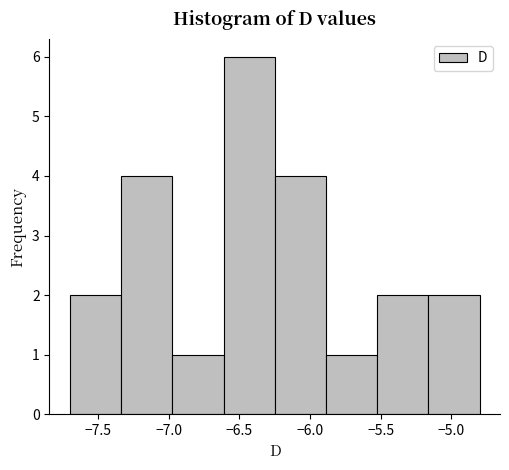

How tall is the bar that spans -7.35 to -6.95 on the x-axis? Neither the bar edges nor the heights are printed on the chart, so give them approximately, as read against the axes.

4